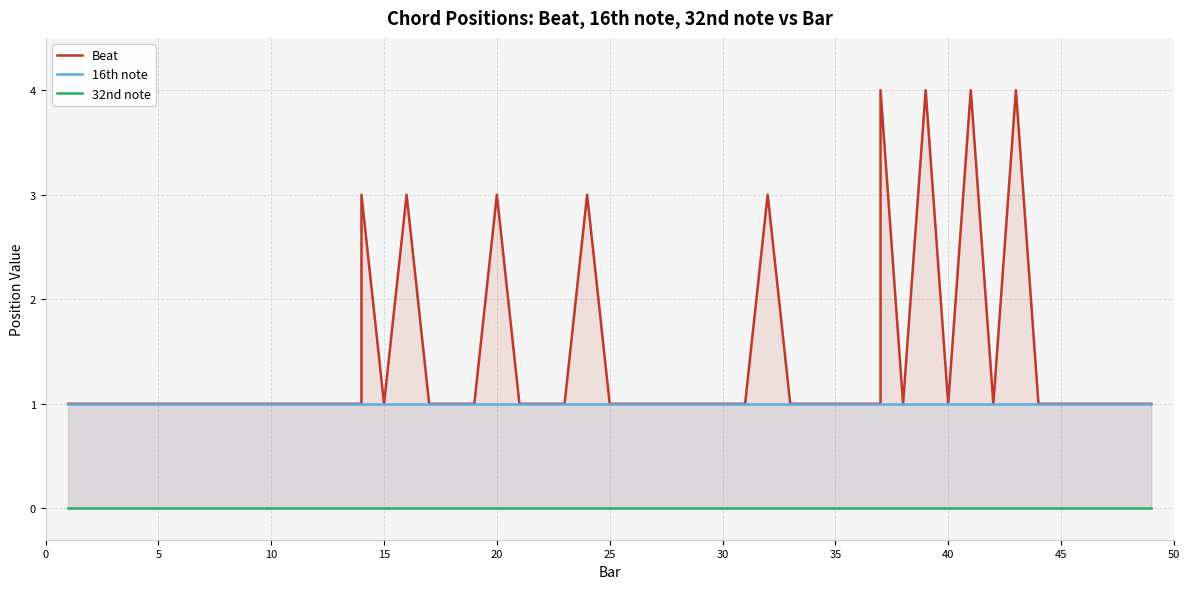

True or false: 16th note and Beat intersect in this chart.

False